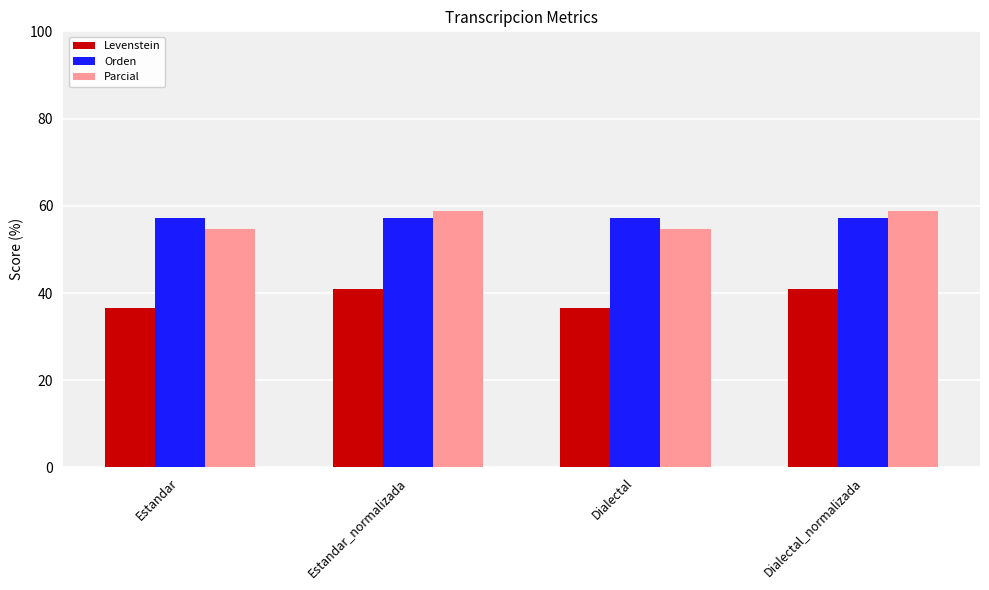

How many data points in Parcial are above 58?

2